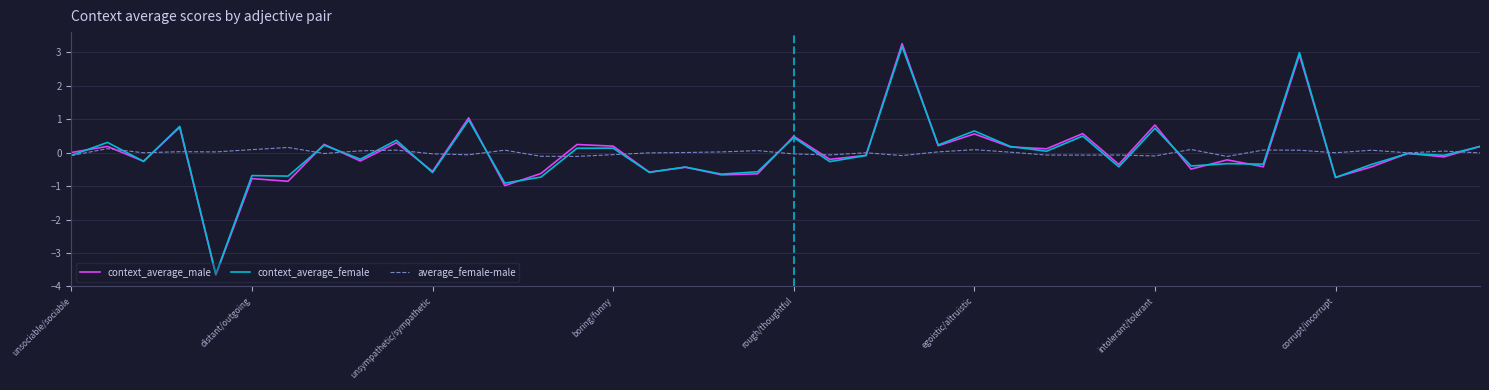

What is the greatest value displayed?

3.3